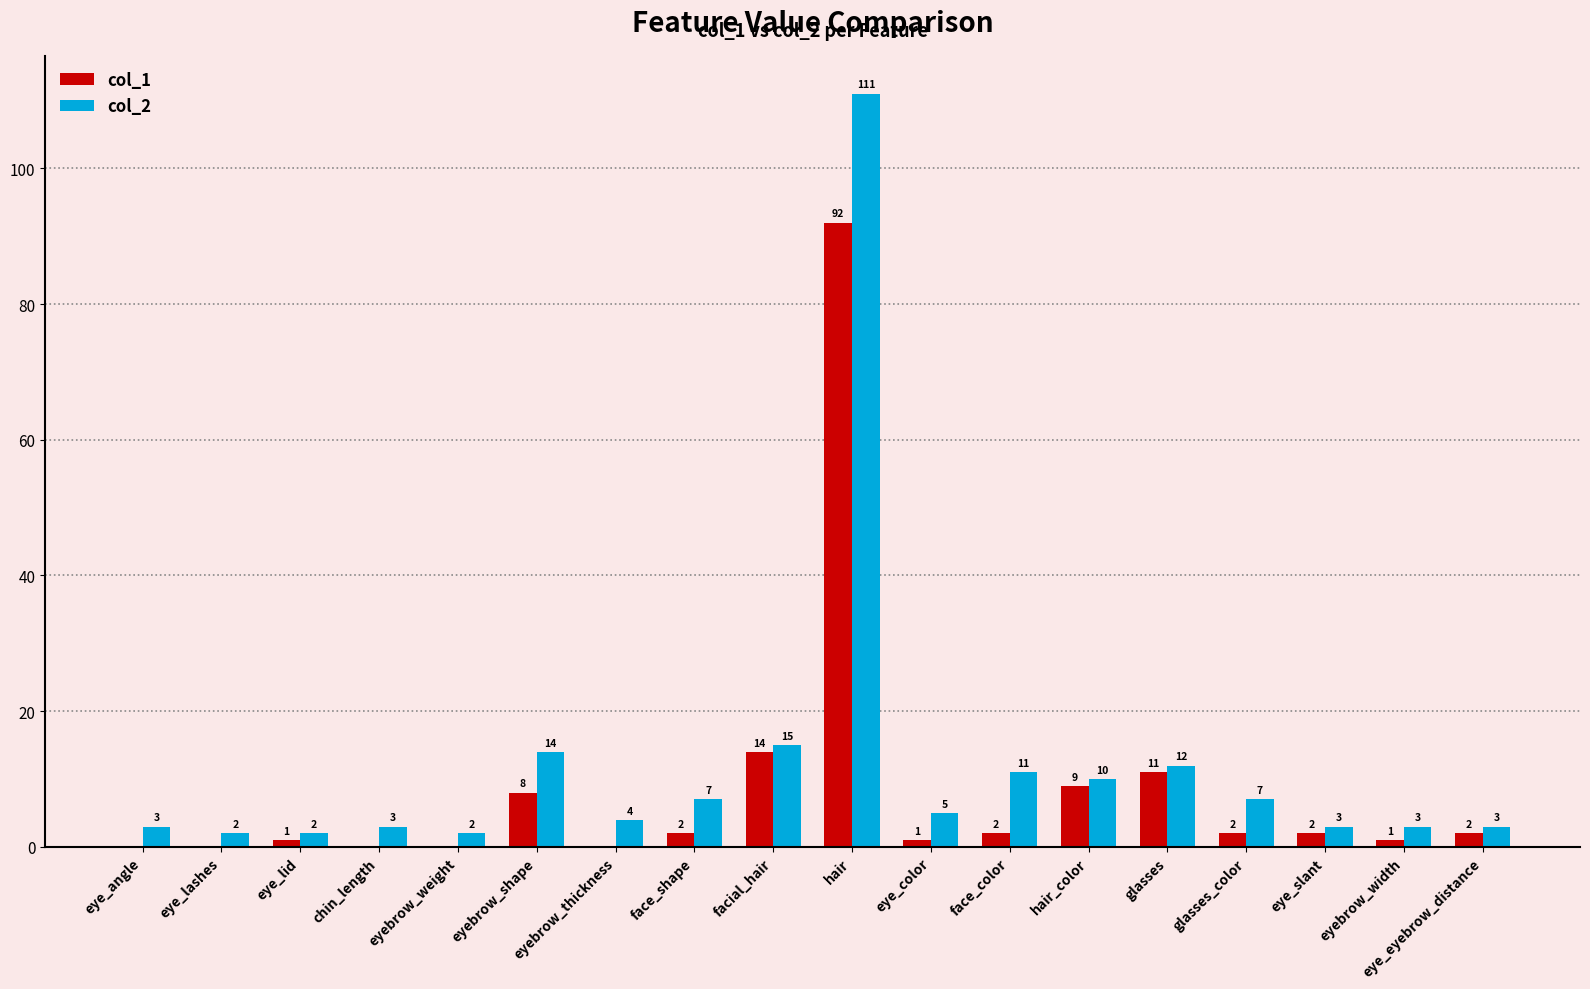

Which series changed the most between eyebrow_shape and eyebrow_width?

col_2